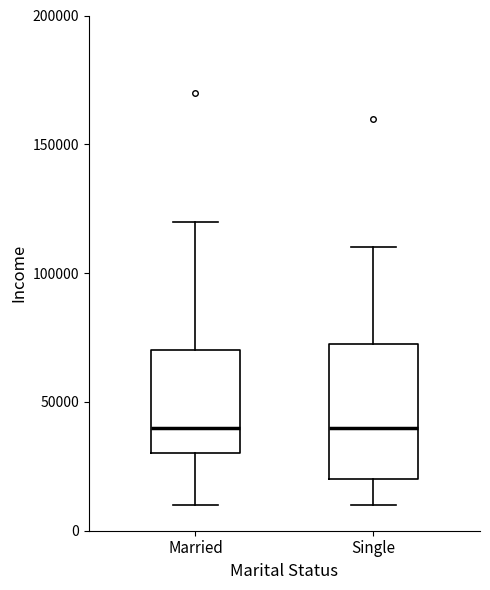

Where does the upper whisker of the box for Single end on the y-axis? The values are not printed on the chart, so give them approximately, as read against the axis.

110000